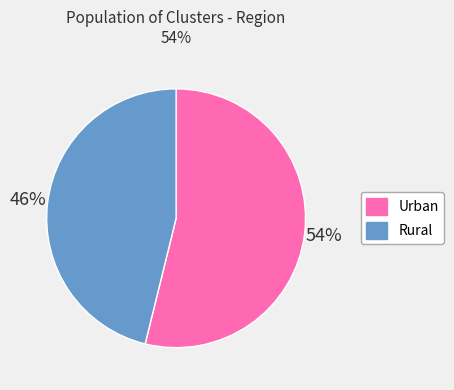

Is Urban the majority of the pie?

Yes